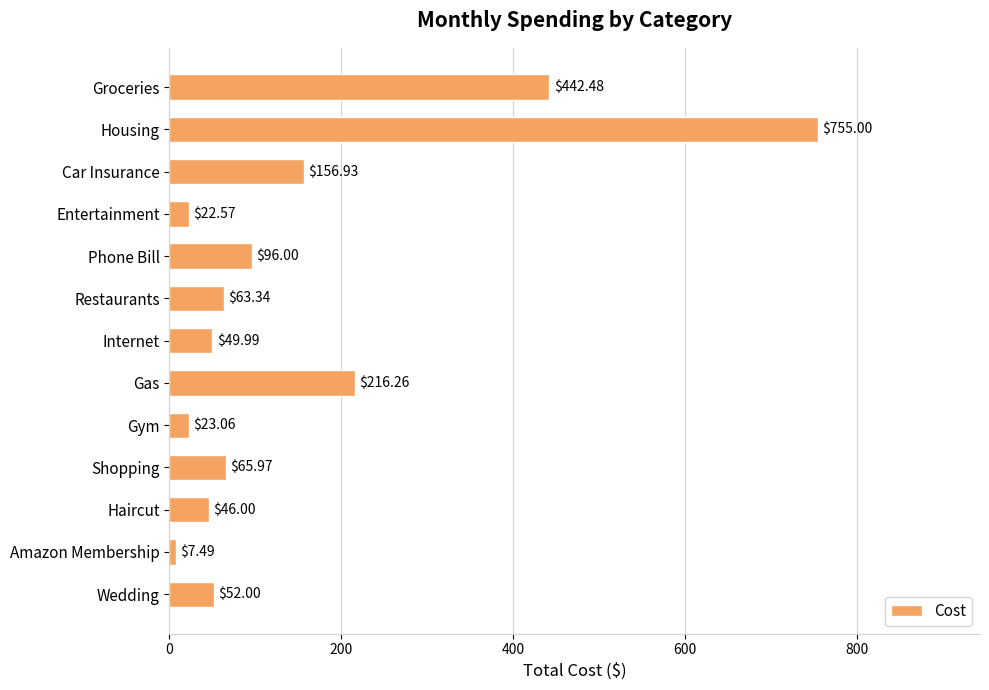

Count the number of data series in this chart.

1